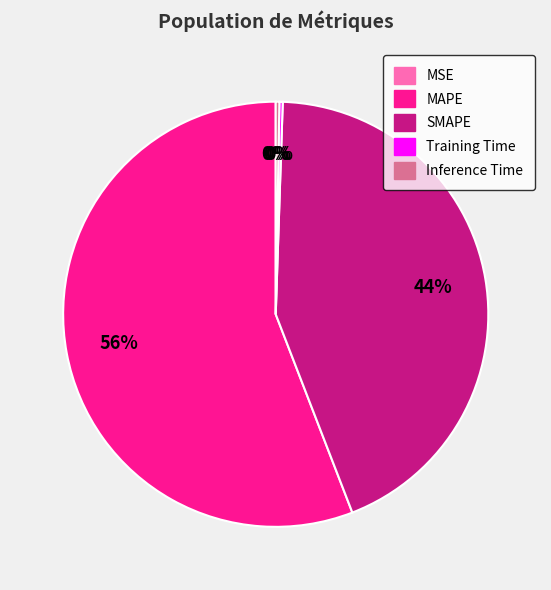

To the nearest percent, what portion does SMAPE represent?

44%